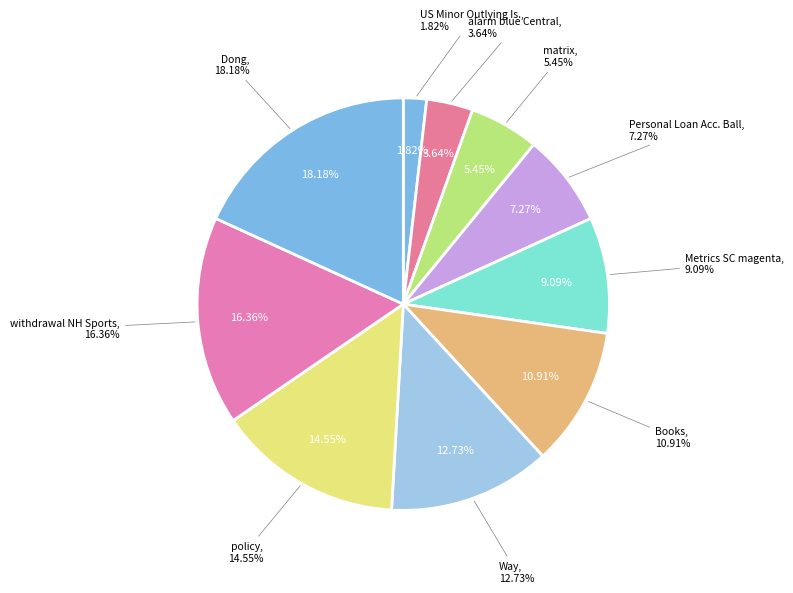

The Books slice represents 11% of the pie. True or false?

True